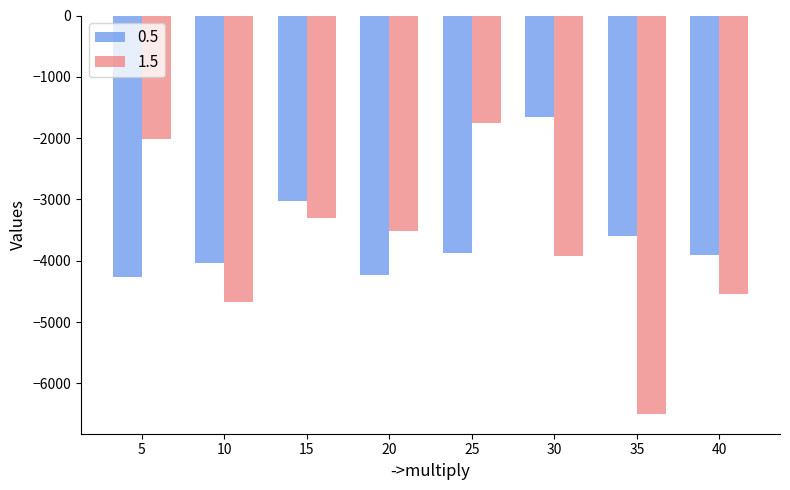

Which series has the widest spread of values?

1.5